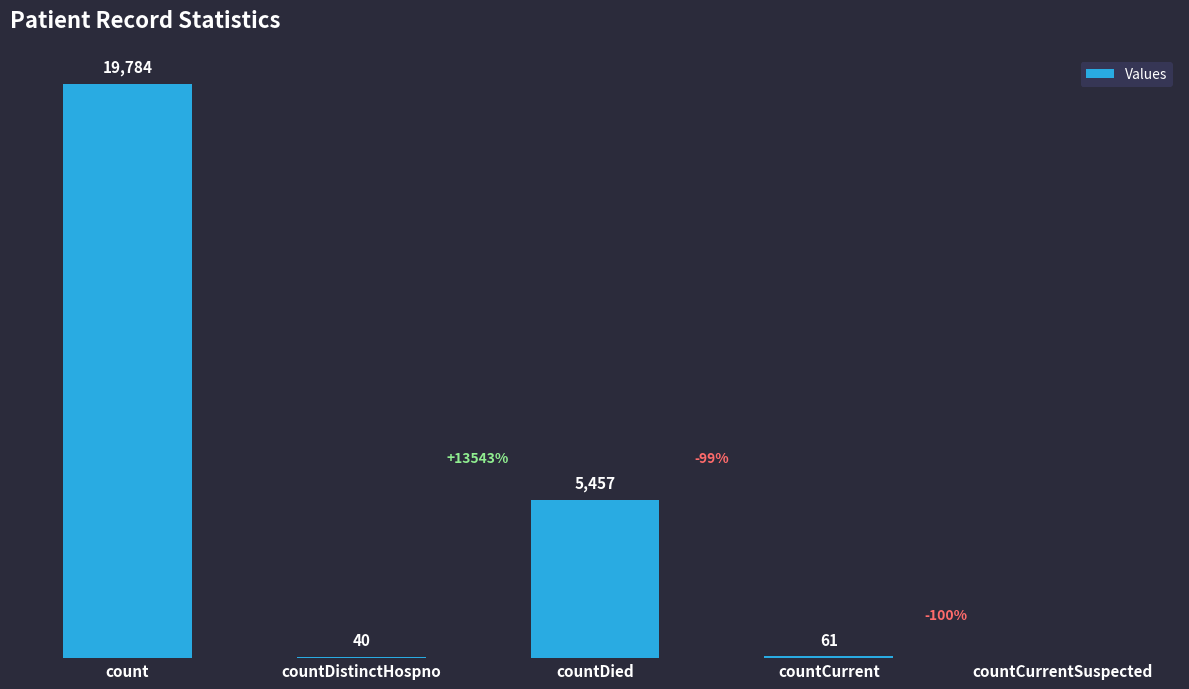

At which label does the data first exceed 61?

count